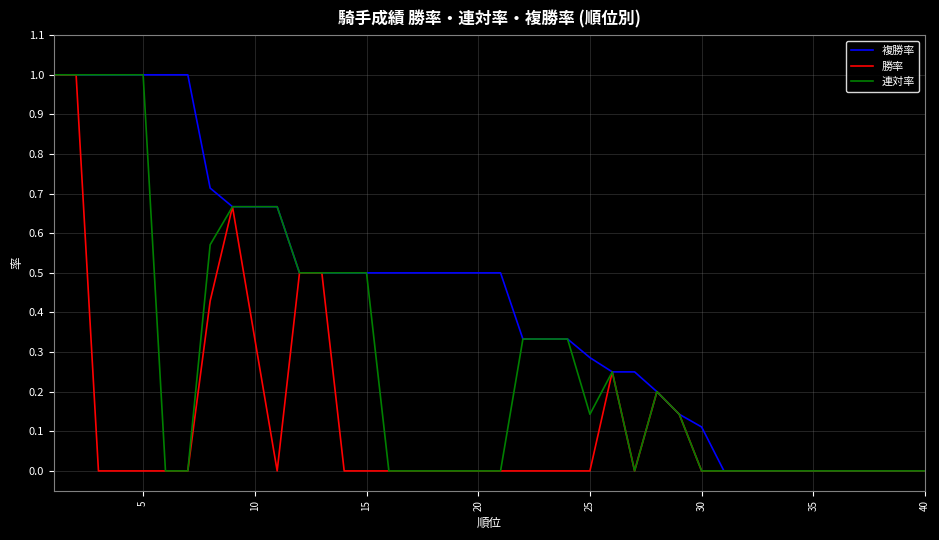

What is the greatest value displayed?

1.0